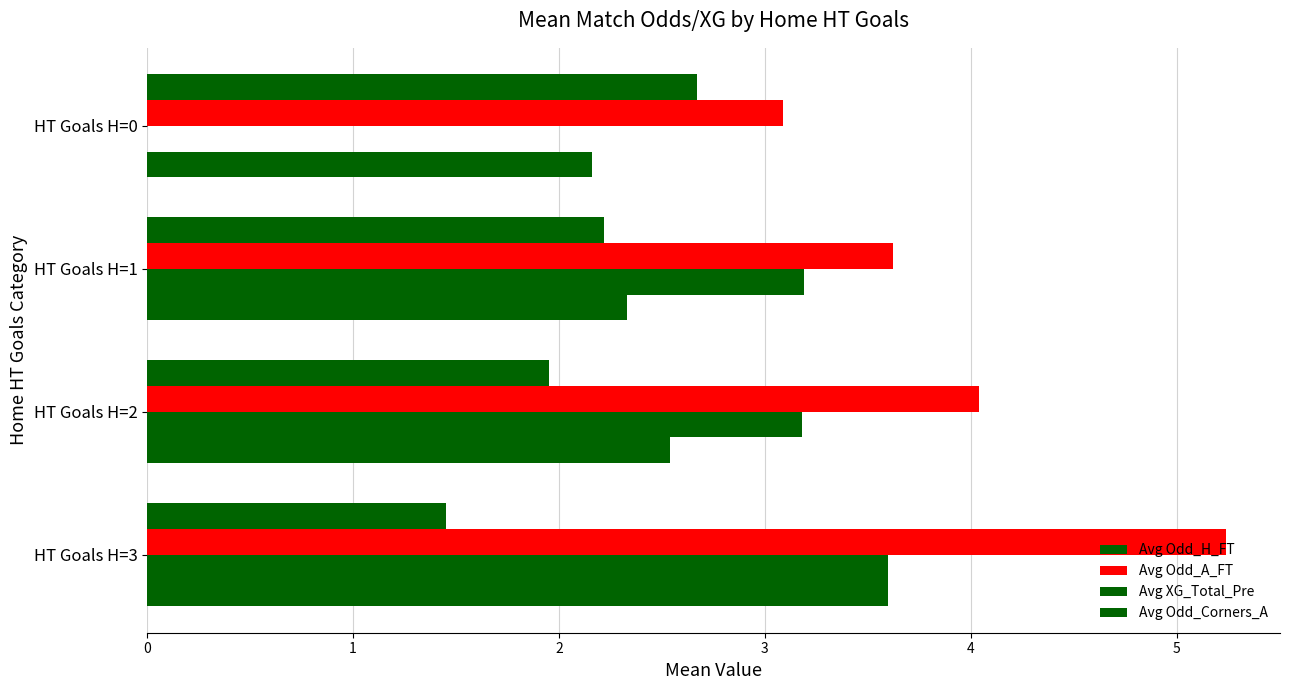

How many categories are shown in the chart?

4